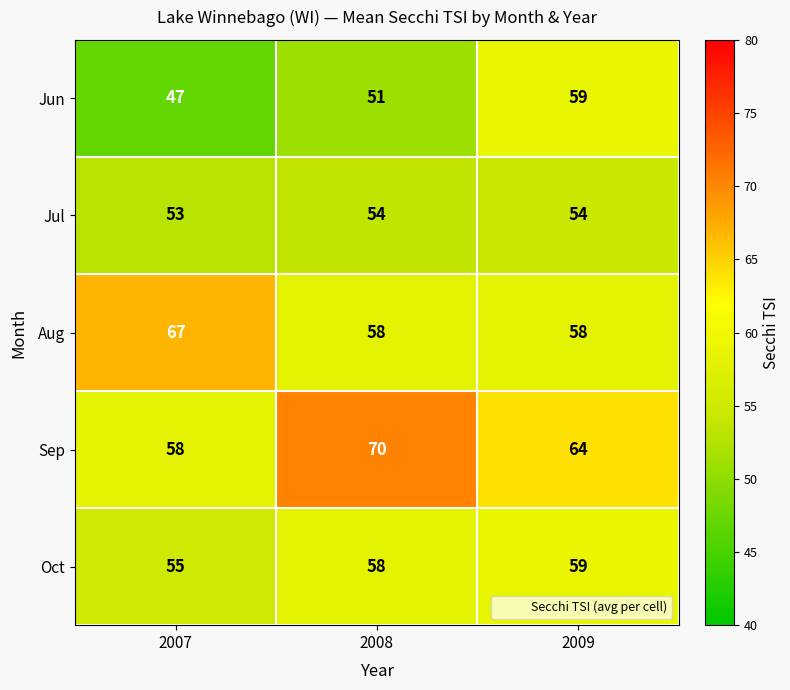

How many Jun values are between 47 and 59?

3